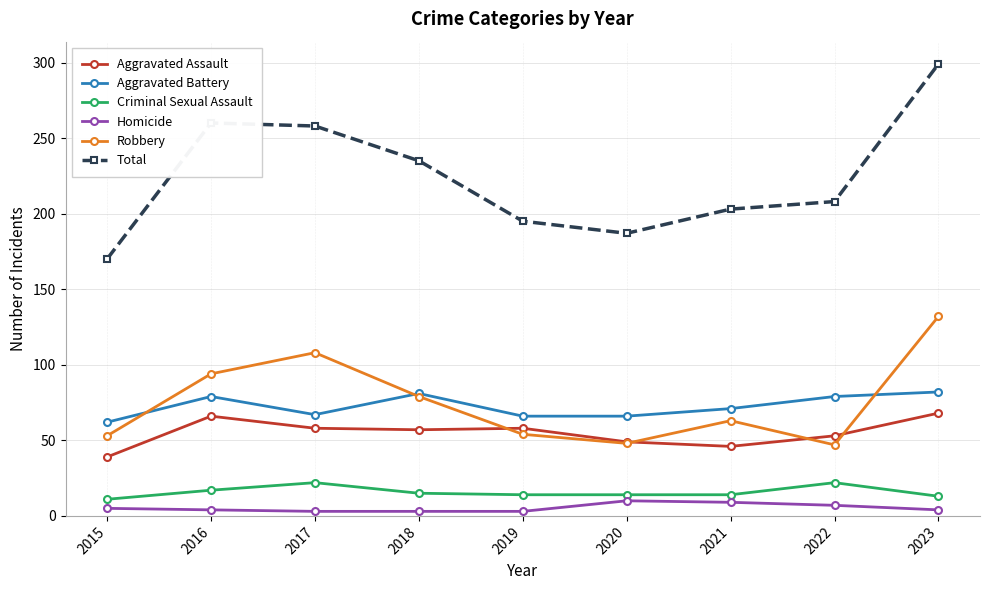

True or false: Criminal Sexual Assault and Robbery cross at least once.

False